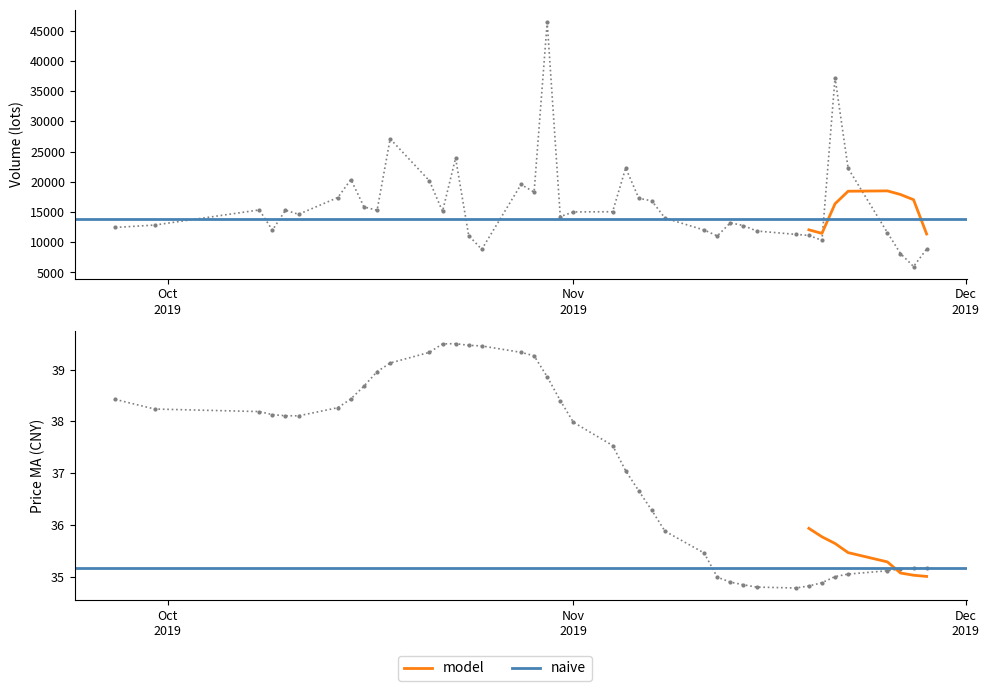

What is the sum of all v_ma5 values?

662309.0